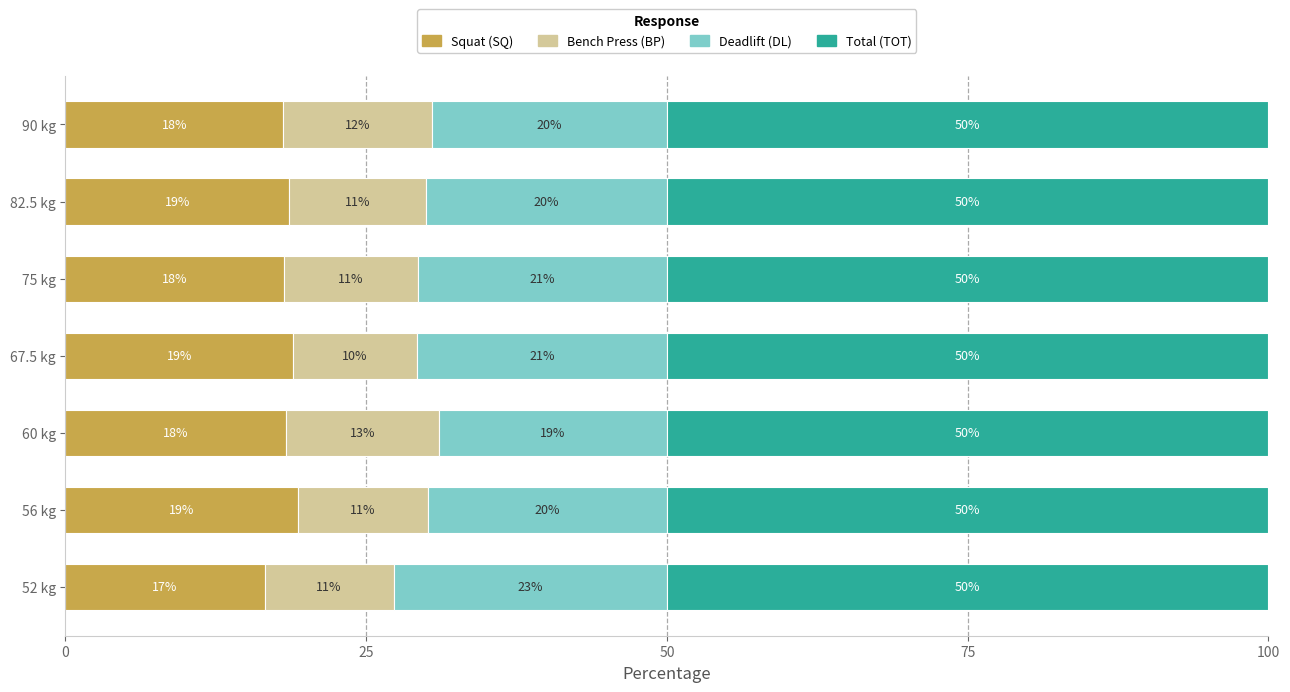

What is the approximate value of Squat (SQ) at 90 kg?

18.1